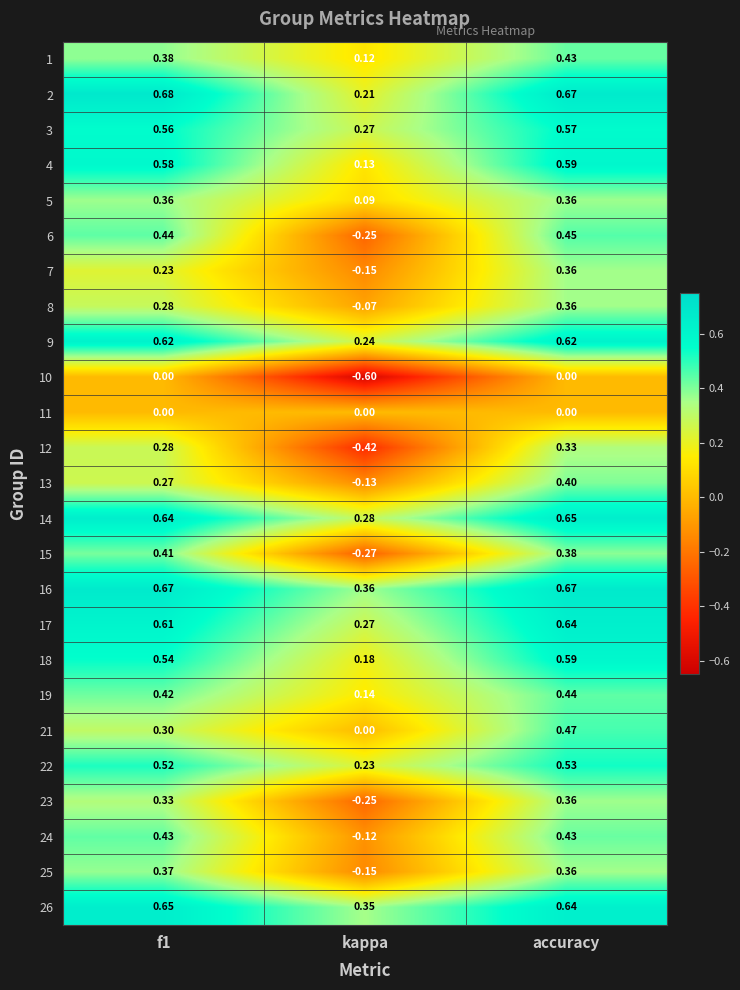

What is the total value across all series at accuracy?

11.3